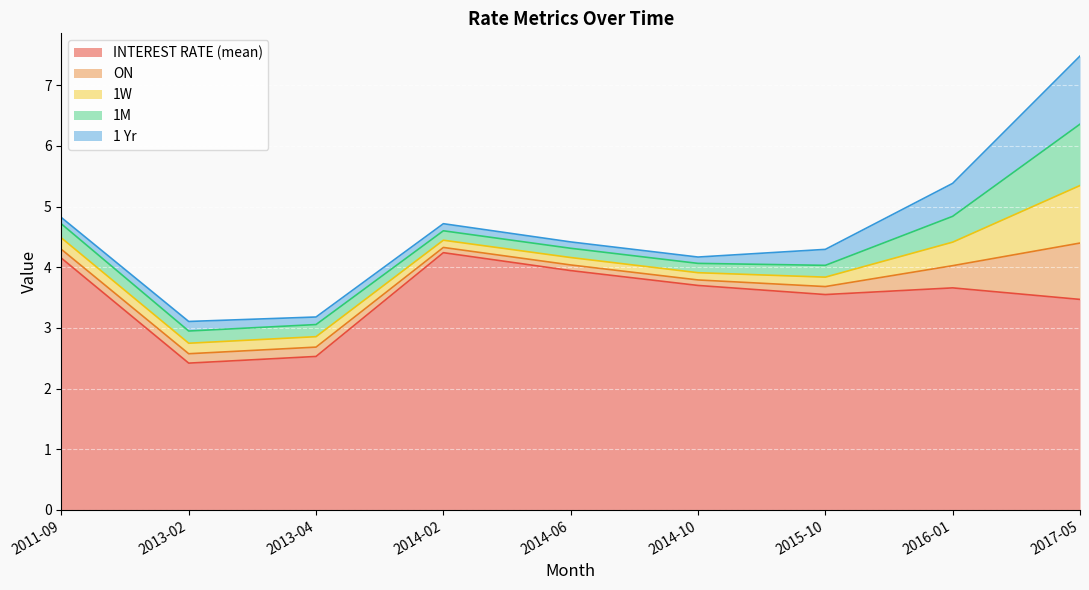

In 1W, how many points are higher than both neighbors (excluding endpoints)?

1